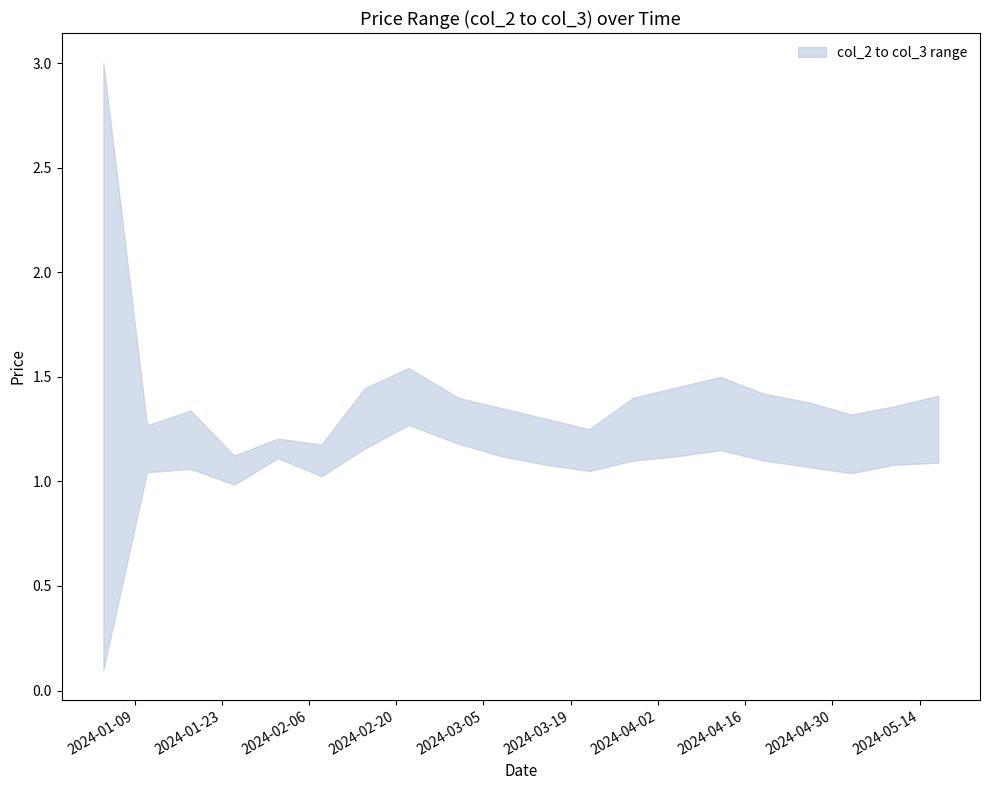

What is the maximum value shown in the chart?

3.0